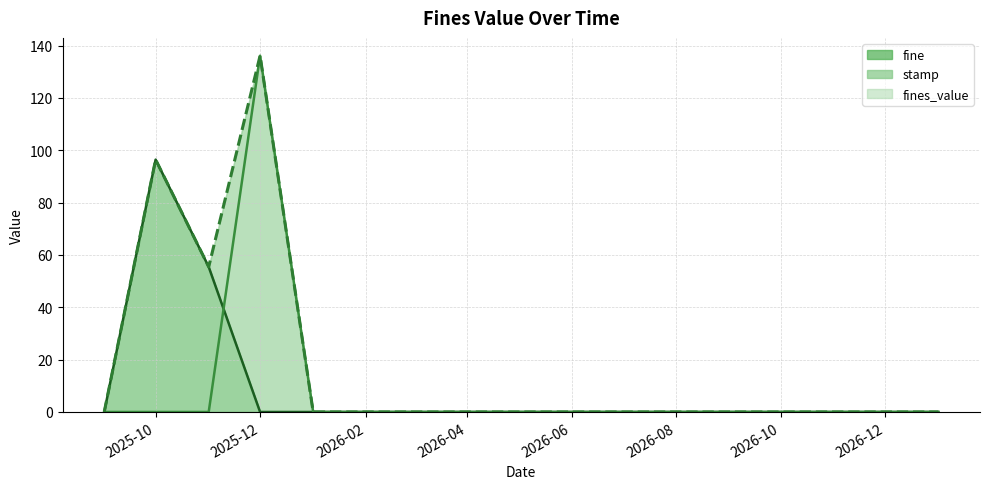

What is the maximum value shown in the chart?

136.1